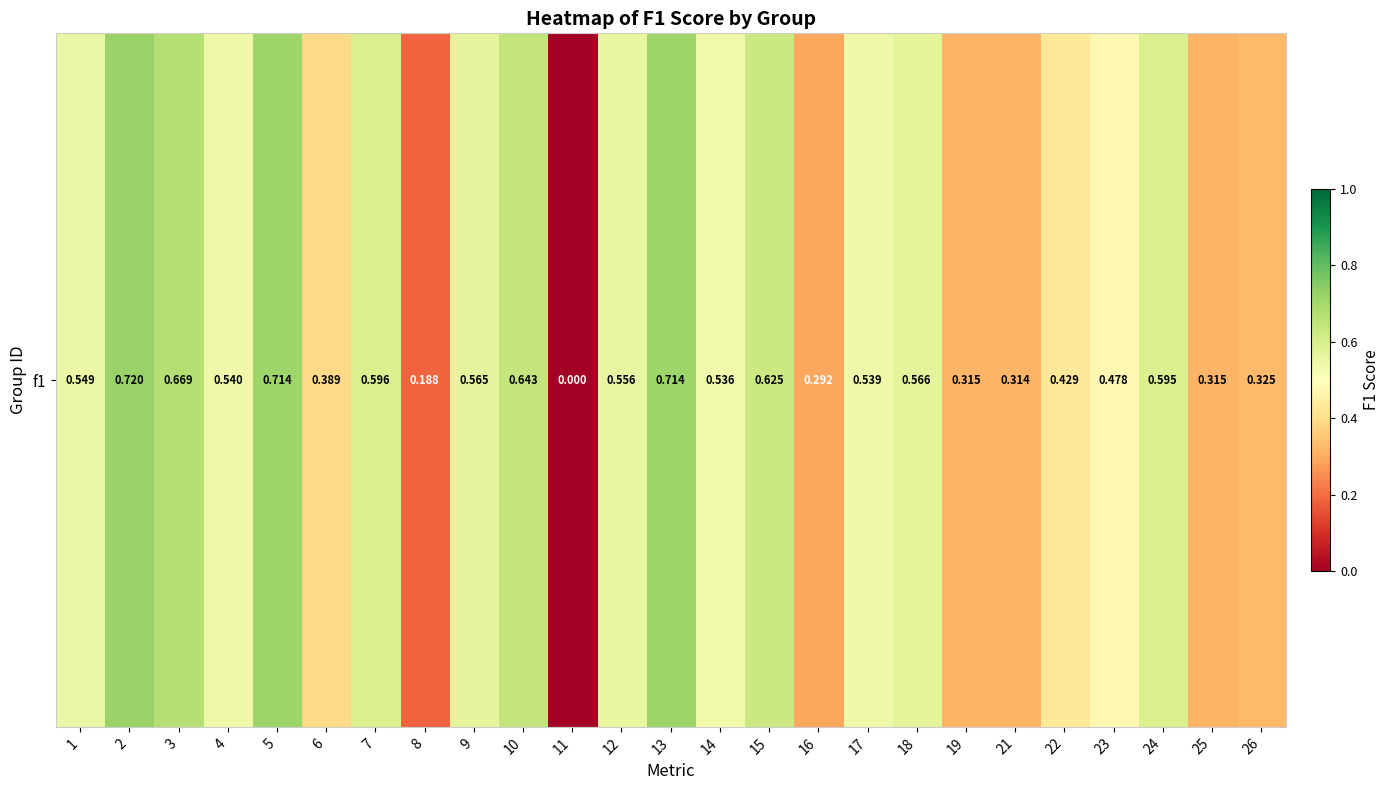

List the labels in order of value, smallest first.

11, 8, 16, 21, 25, 19, 26, 6, 22, 23, 14, 17, 4, 1, 12, 9, 18, 24, 7, 15, 10, 3, 5, 13, 2